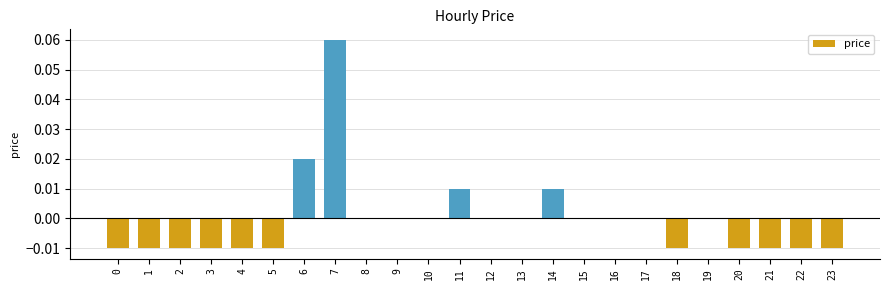

Which label corresponds to the largest value in the chart?

7